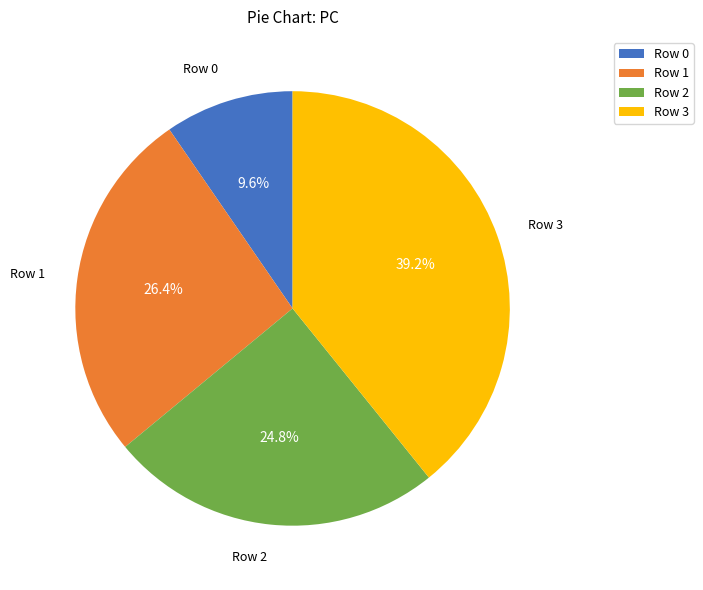

How many segments does this pie chart have?

4